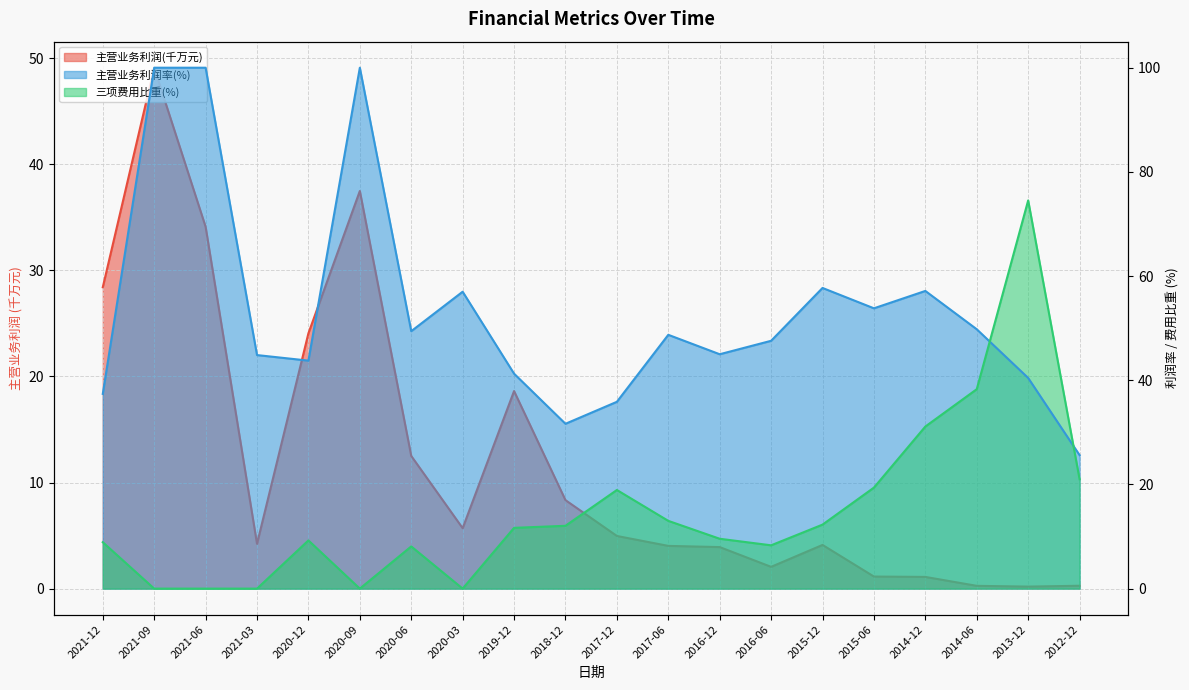

Which series has the largest total across all categories?

主营业务利润率(%)